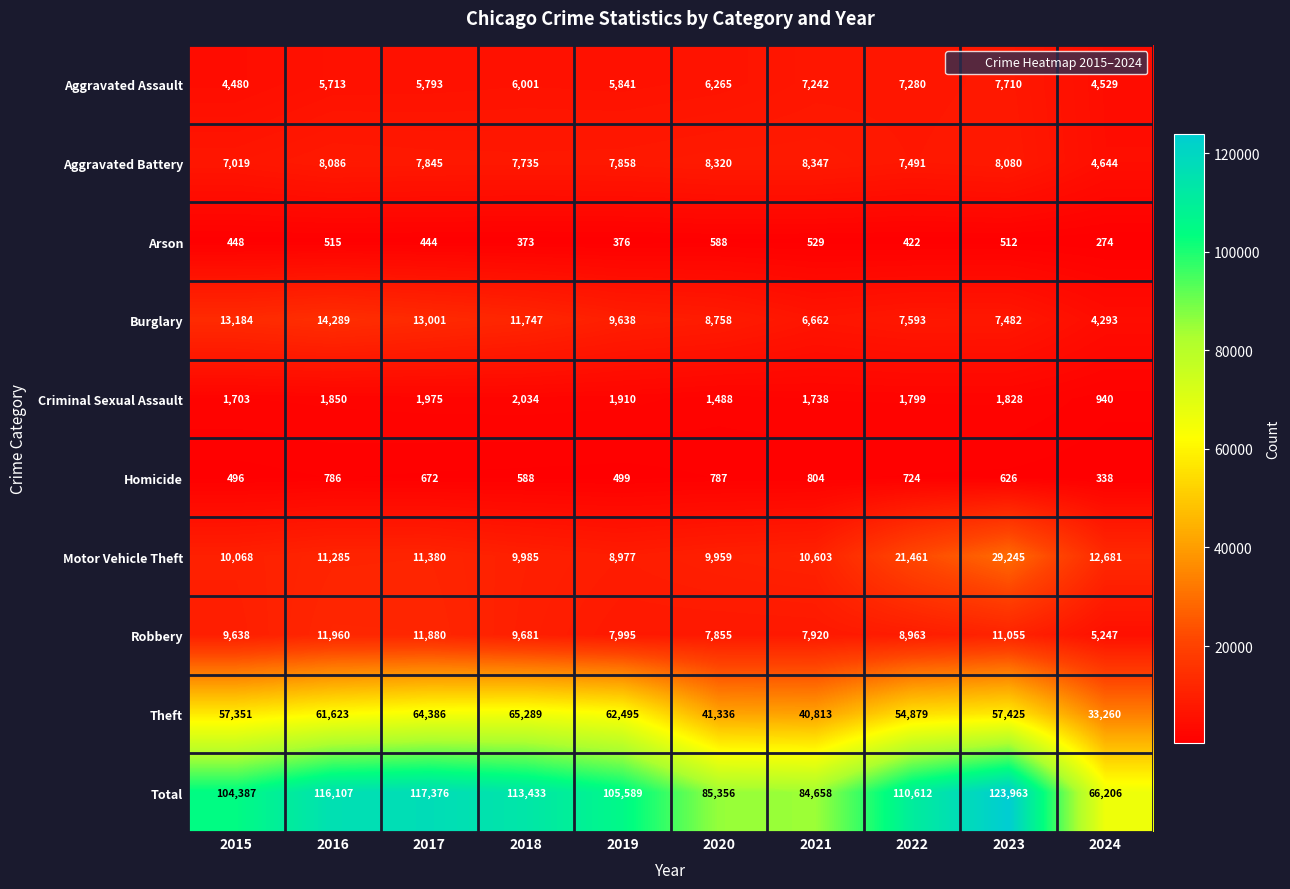

Which label corresponds to the smallest value in the chart?

2024